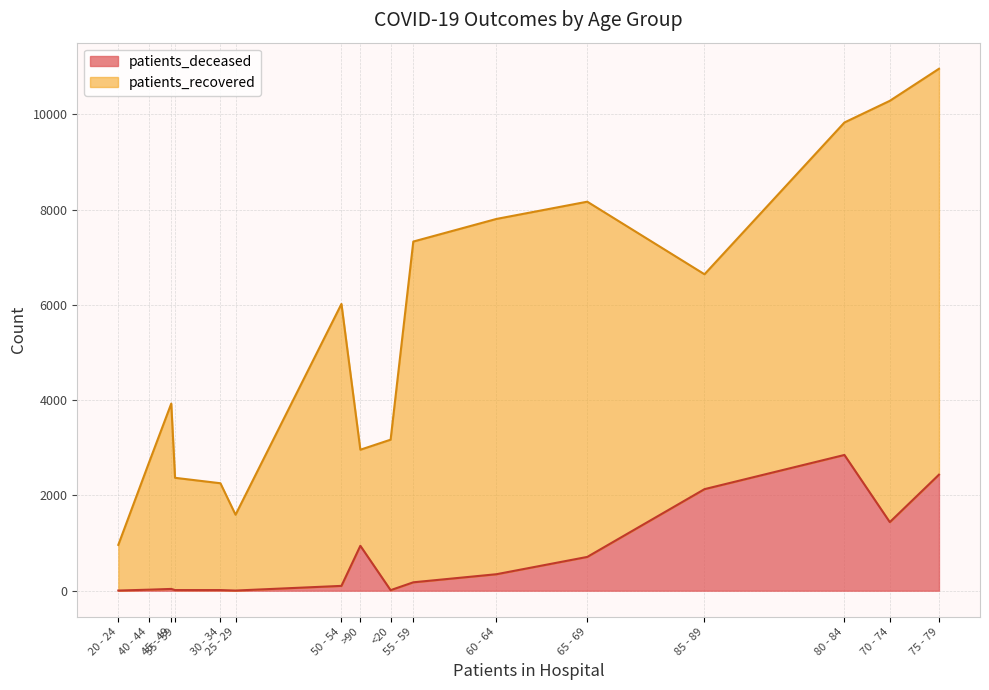

What is the difference between the patients_recovered values at 45 - 49 and 70 - 74?

4954